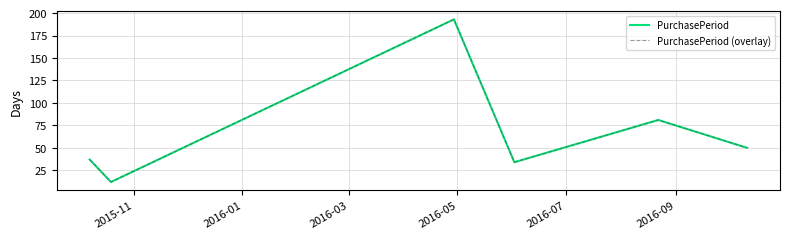

True or false: PurchasePeriod and PurchasePeriod (overlay) intersect in this chart.

False